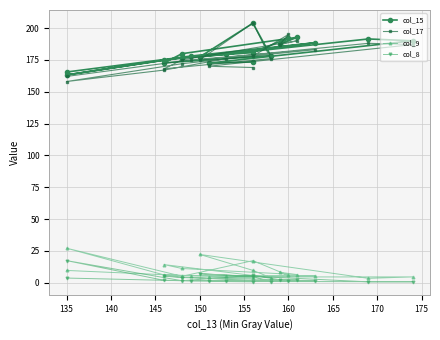

True or false: col_9 and col_8 cross at least once.

False